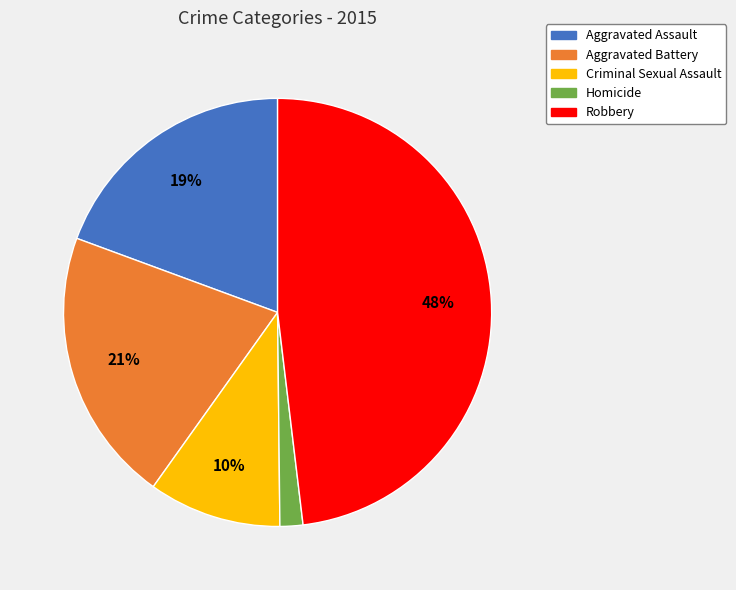

Combined, do Aggravated Assault and Aggravated Battery account for over 50%?

No